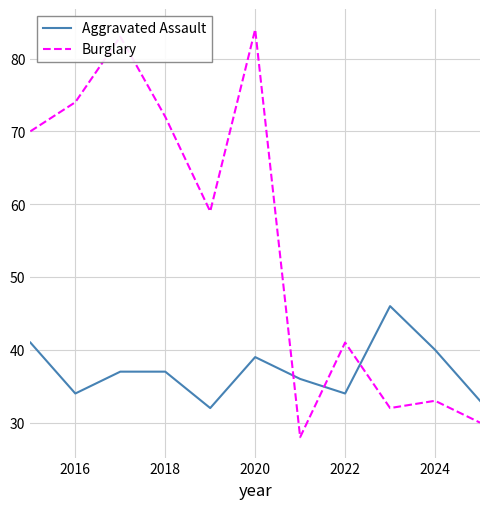

List the series in order of their overall mean, lowest first.

Aggravated Assault, Burglary